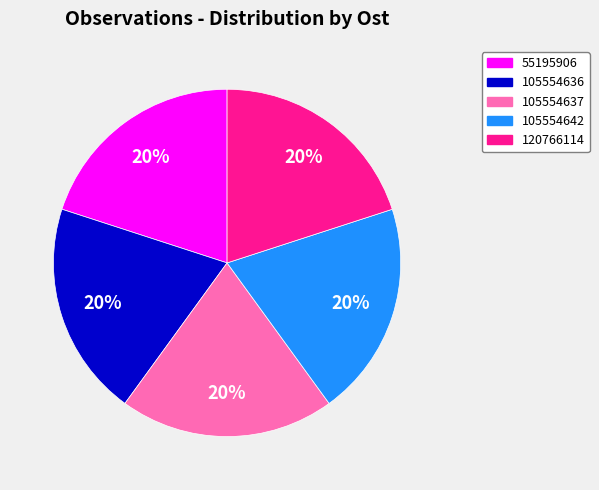

Is there any slice that represents more than half of the pie?

No